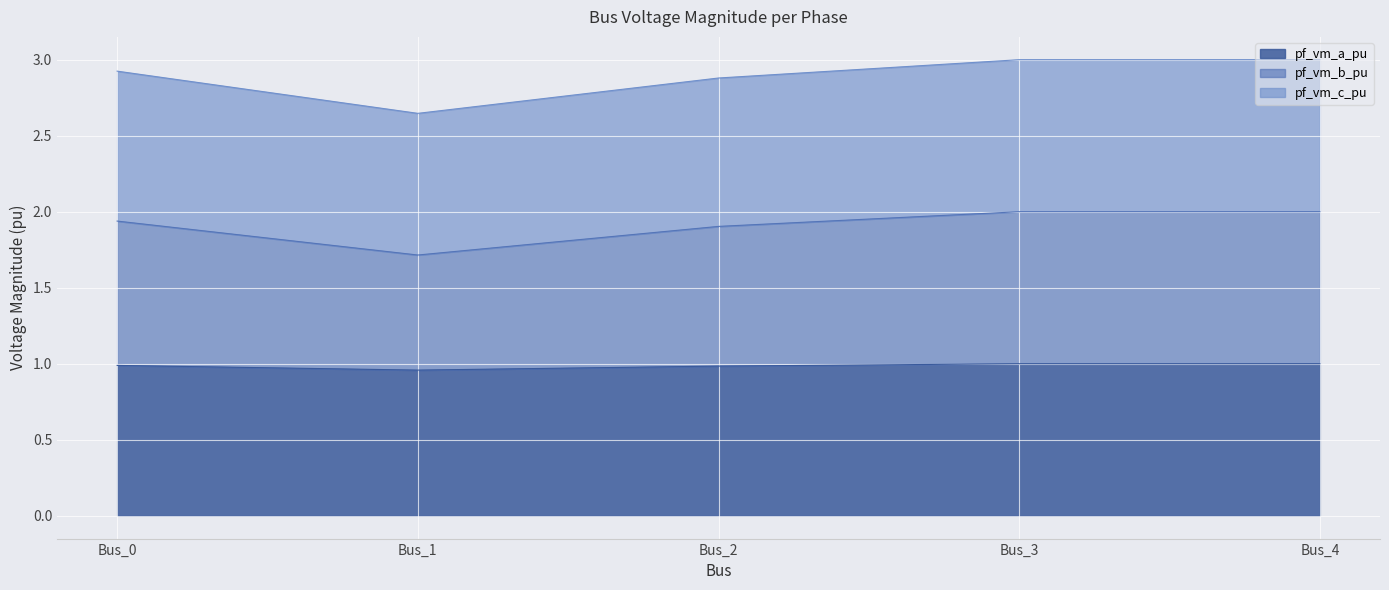

What is the total value across all series at Bus_2?

2.9